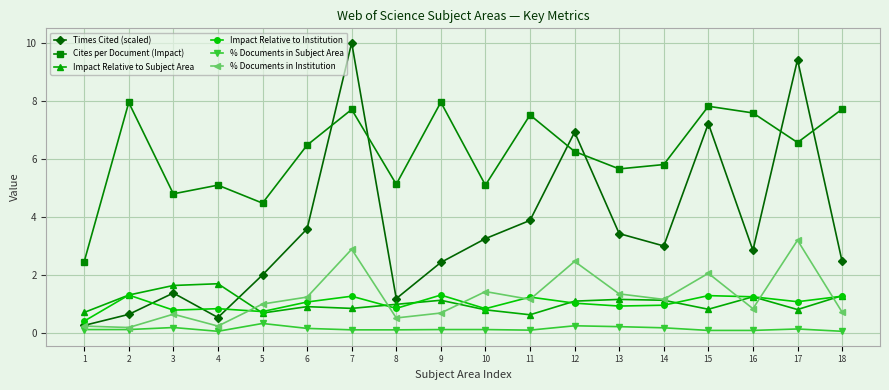

How many lines are shown in the chart?

6